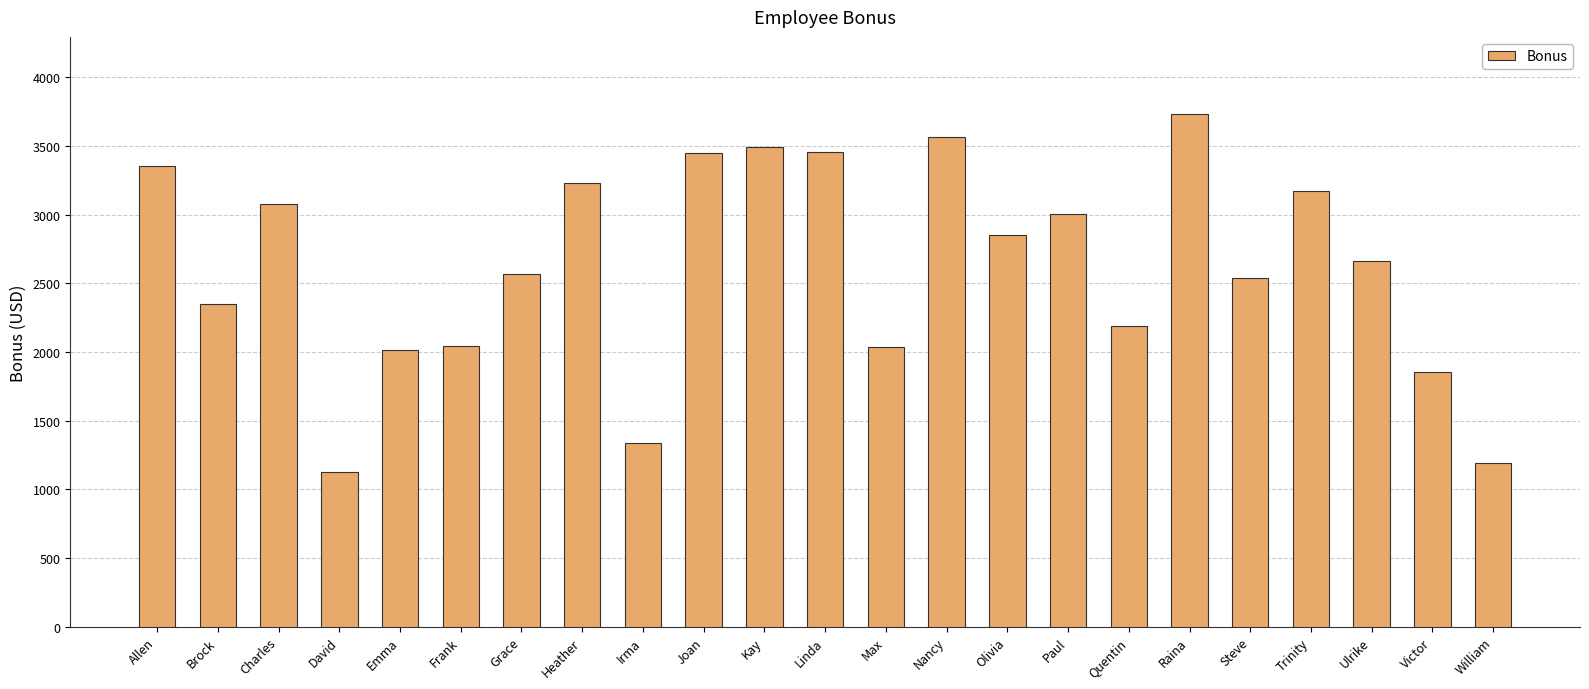

What is the greatest value displayed?

3735.4